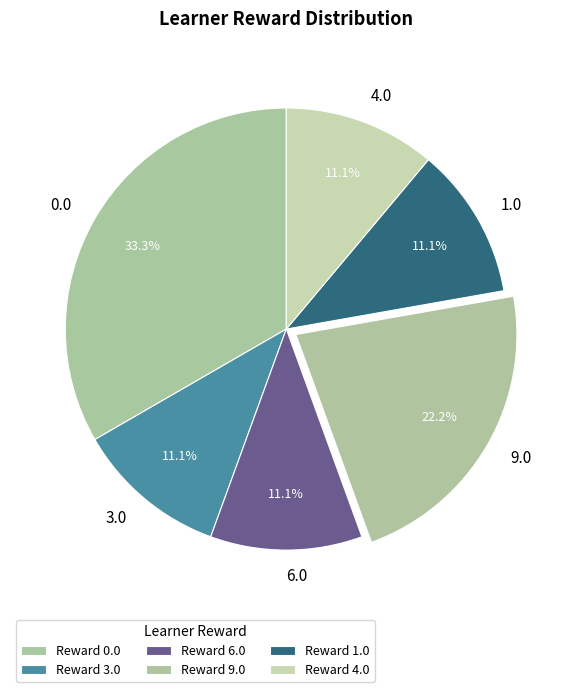

Is 9.0 the majority of the pie?

No